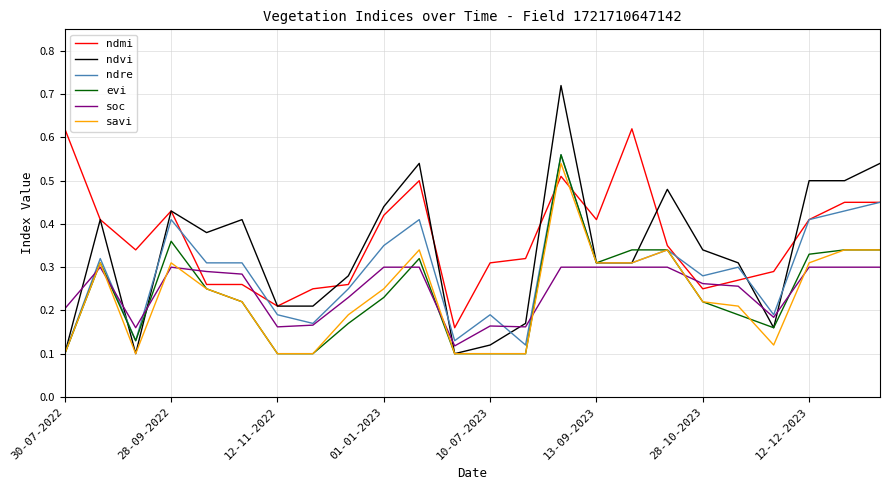

Is this an area chart (filled region under the line)?

No